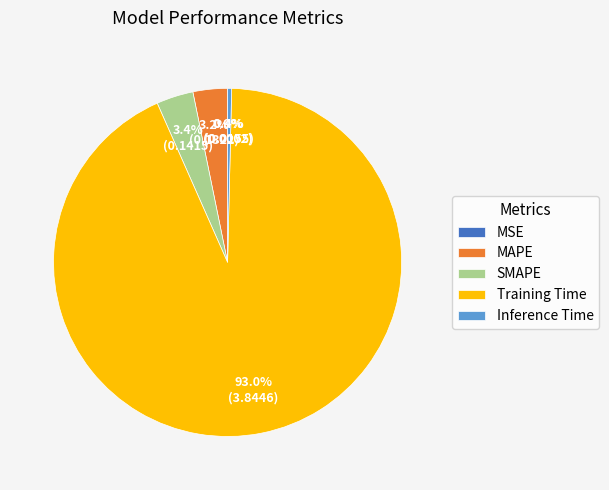

What is the largest slice in the pie chart?

Training Time